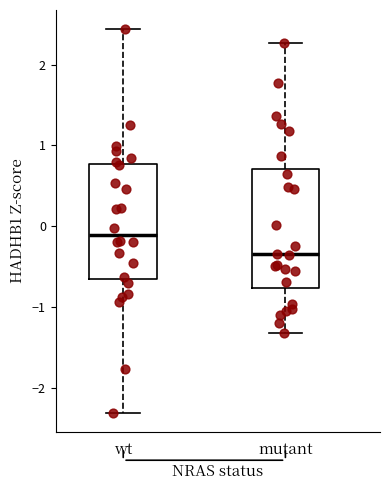

Reading left to right, transcribe this box plot: for each box, give where its median line is, the range the box spans, and where its two whiskers end, as read against the y-axis. The values are not printed on the chart, so give them approximately, as read against the axis.

wt: median -0.1, box -0.6 to 0.8, whiskers -2.3 to 2.4
mutant: median -0.3, box -0.8 to 0.7, whiskers -1.3 to 2.3